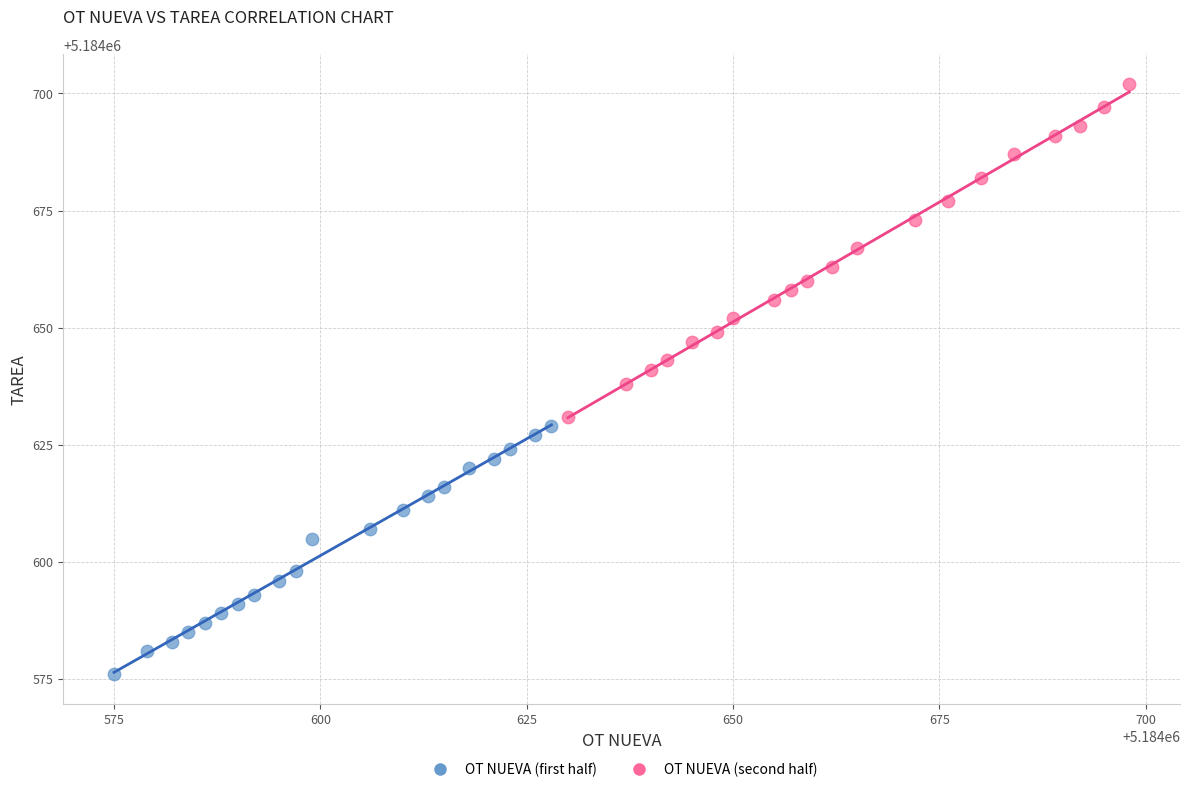

Which series has the largest Y range (max minus min)?

OT NUEVA (second half)